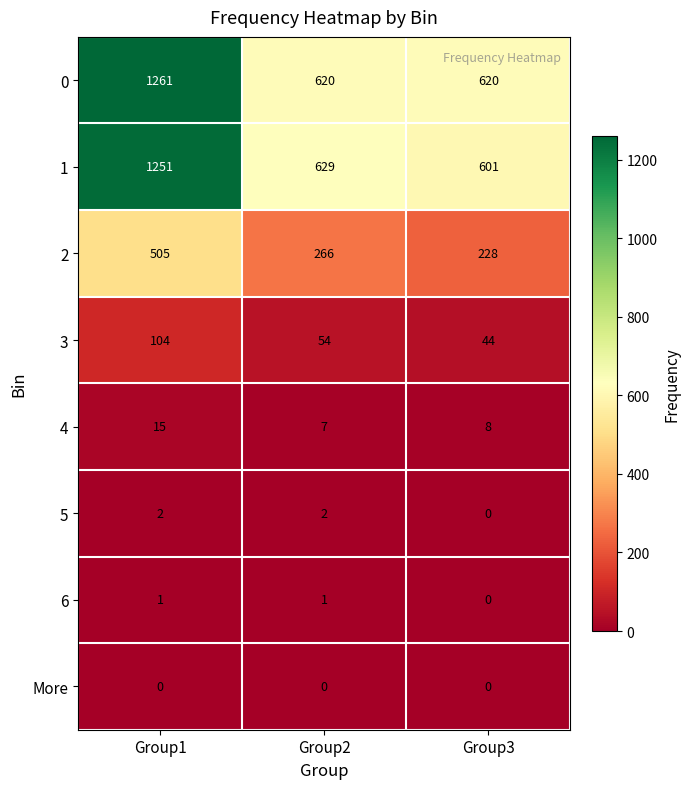

Which series has the widest spread of values?

1